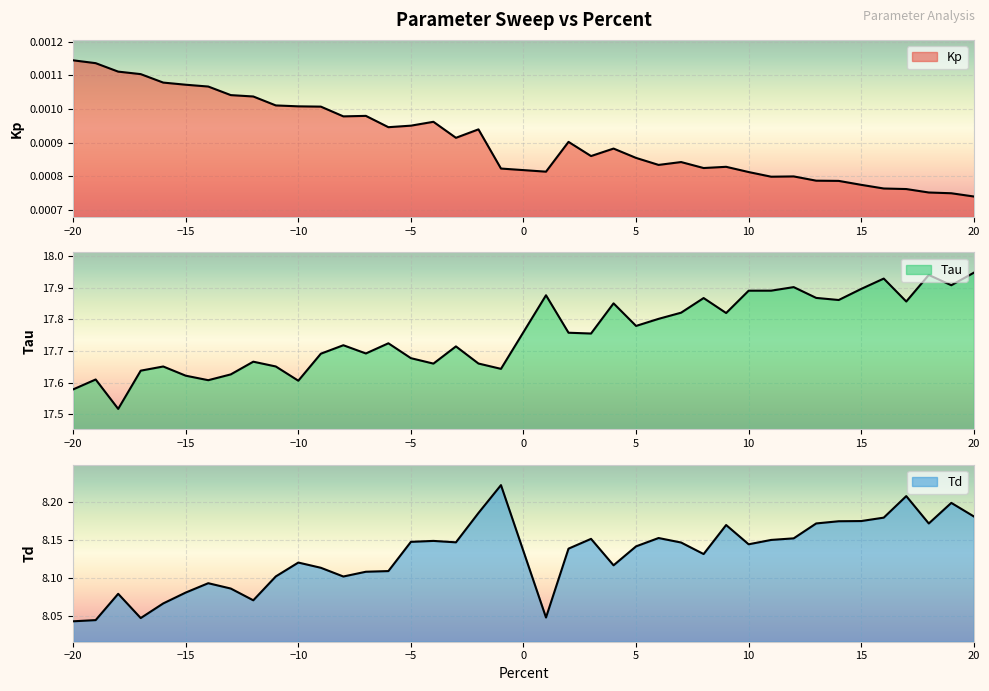

Rank the categories by Td value from lowest to highest.

-20, -19, -17, 1, -16, -12, -18, -15, -13, -14, -8, -11, -7, -6, -9, 4, -10, 8, 2, 5, 10, 7, -3, -5, -4, 11, 3, 12, 6, 9, 18, 13, 14, 15, 16, 20, -2, 19, 17, -1